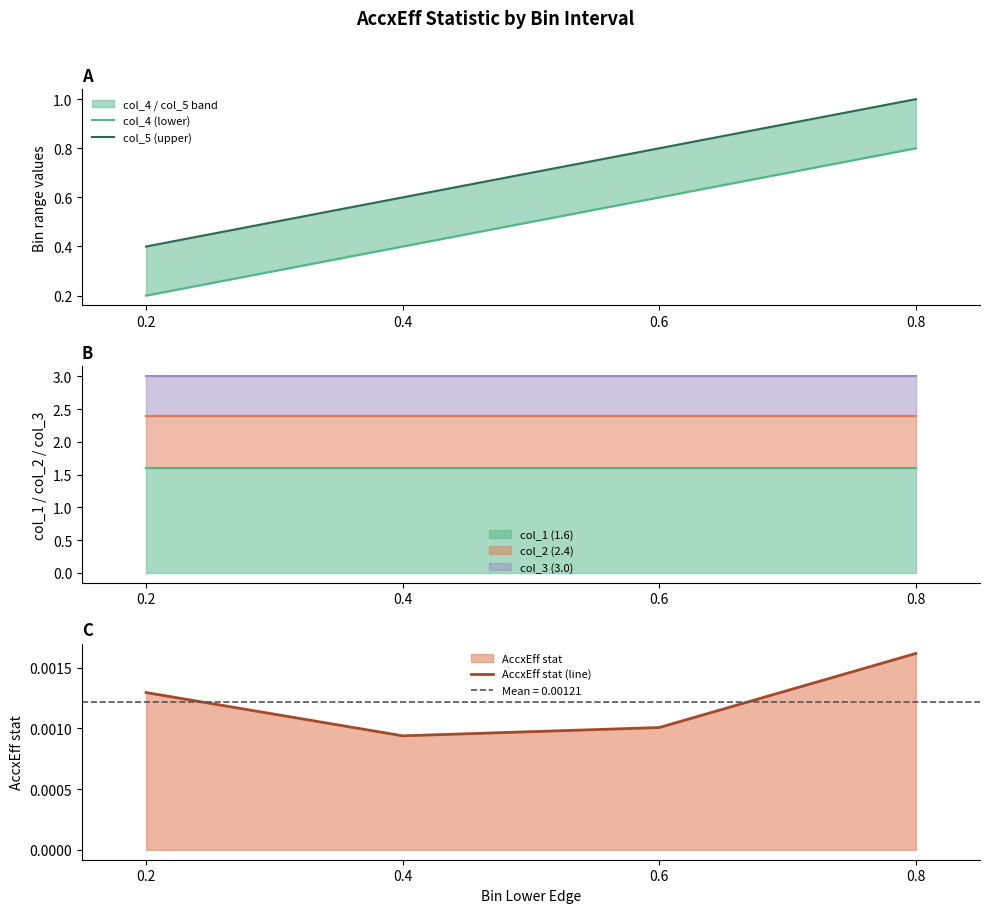

What value does the col_5 (upper) series have at 0.8?

1.0